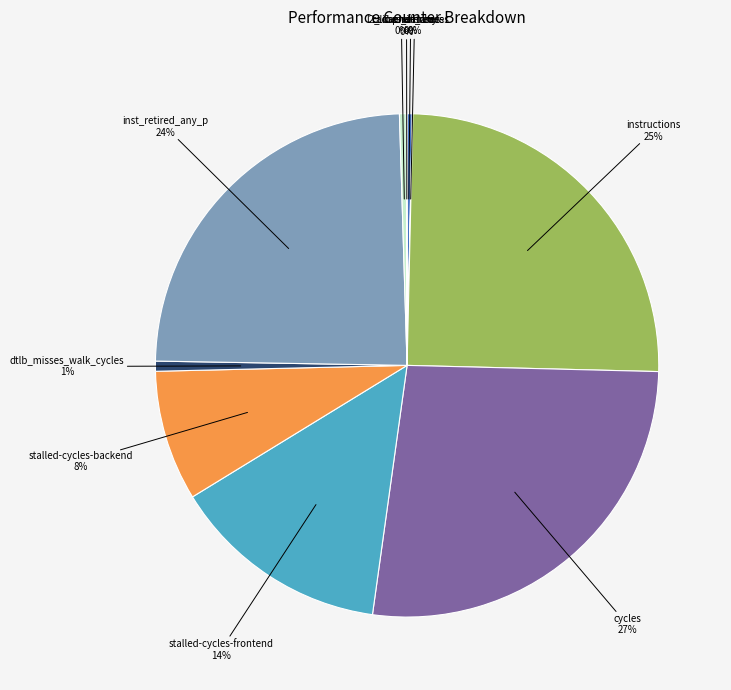

To the nearest percent, what is the difference between the largest and smallest slice percentages?

27%